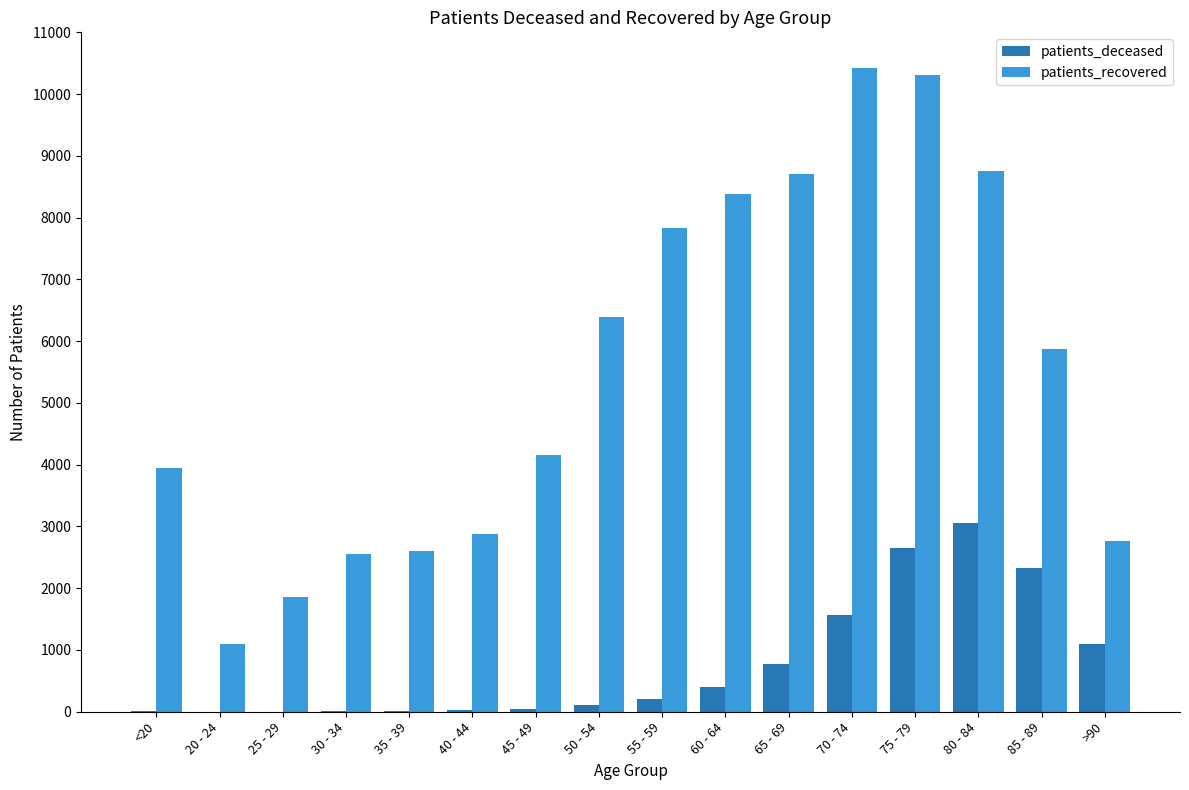

What is the sum of all patients_deceased values?

12292